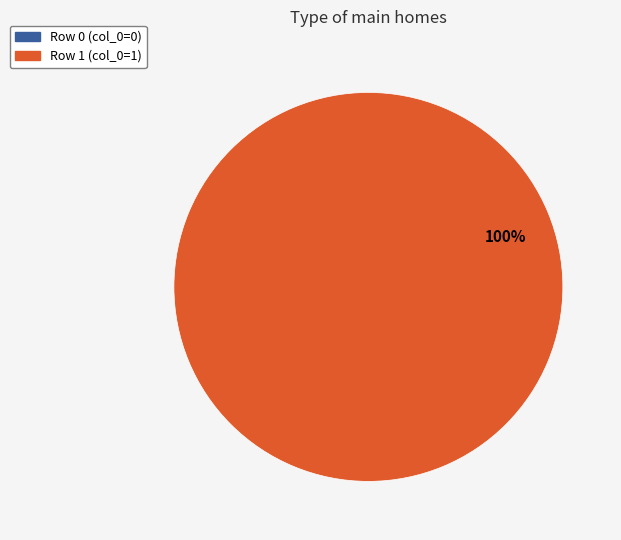

To the nearest percent, what percentage of the pie is Row 1 (col_0=1)?

100%